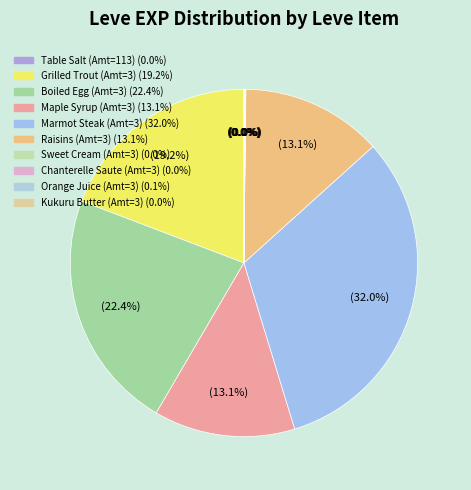

To the nearest percent, what is the difference between the largest and smallest slice percentages?

32%